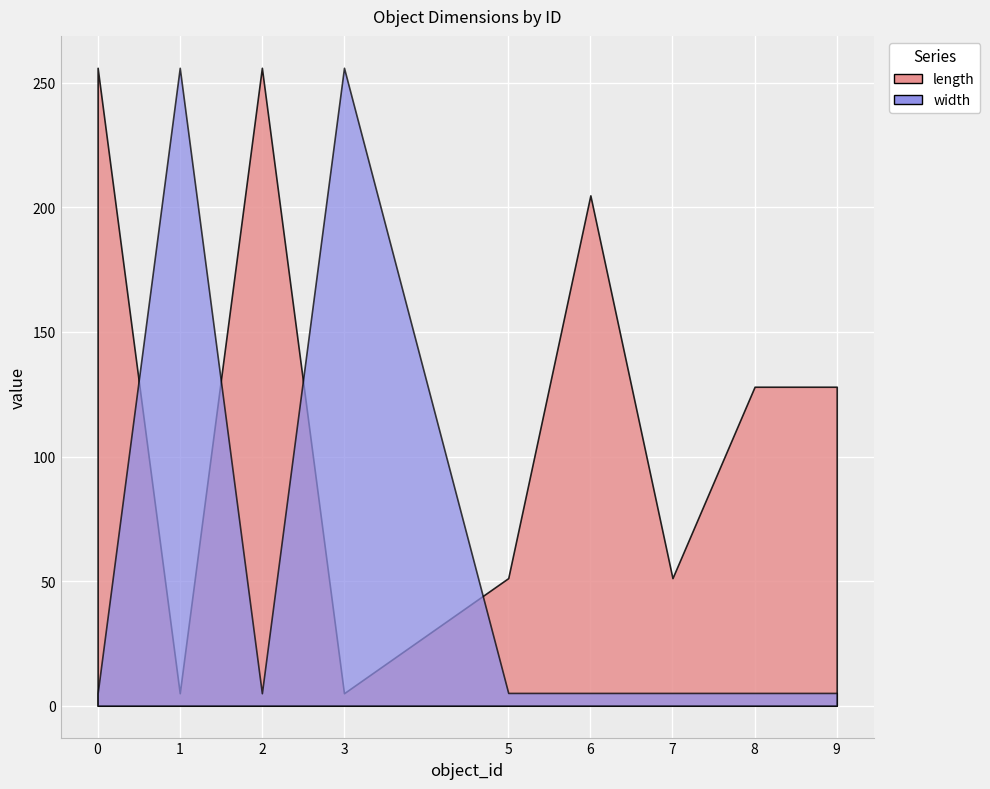

The value of length at 7 is 51.2. True or false?

True